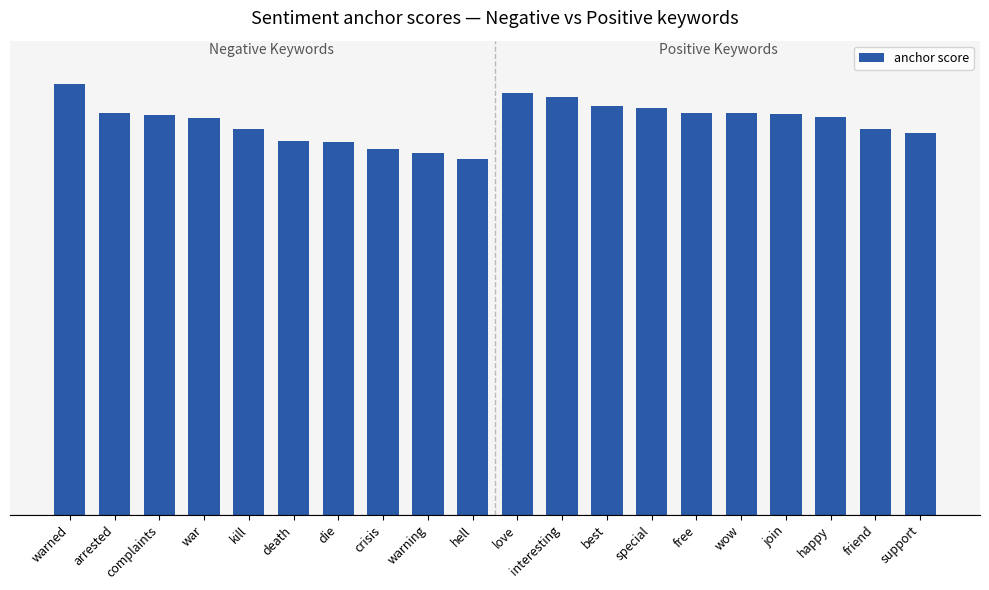

Reading left to right, extract all data points from this chart.

1.0	0.9	0.9	0.9	0.9	0.9	0.9	0.8	0.8	0.8	1.0	1.0	0.9	0.9	0.9	0.9	0.9	0.9	0.9	0.9